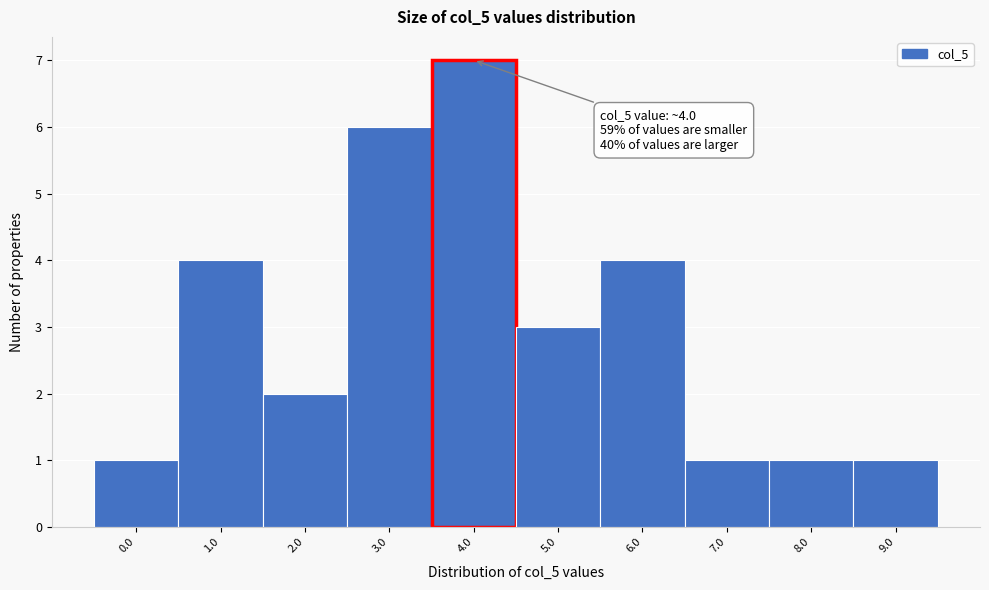

Reading left to right, what are all the values shown in this chart?

0.0=1	1.0=4	2.0=2	3.0=6	4.0=7	5.0=3	6.0=4	7.0=1	8.0=1	9.0=1